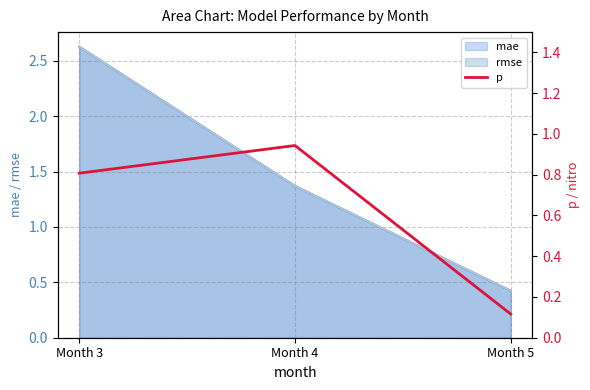

List the labels in order of value, smallest first.

Month 5, Month 3, Month 4